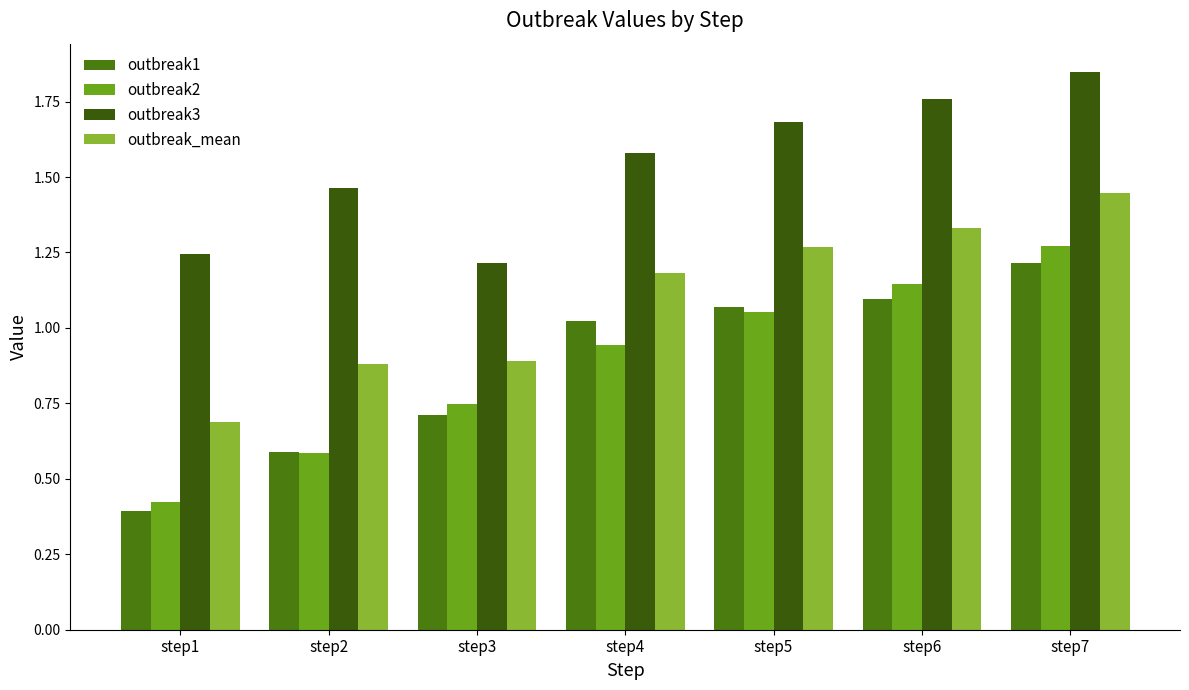

What is the value of the outbreak3 bar at the 6th from the left?

1.8